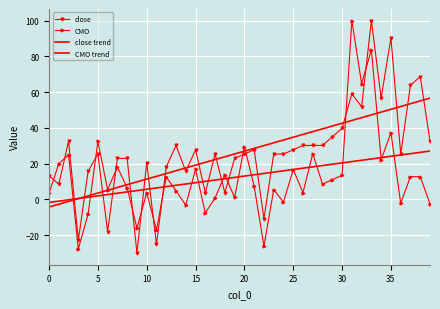

What is the value of the close point at the 33rd from the left?

51.9